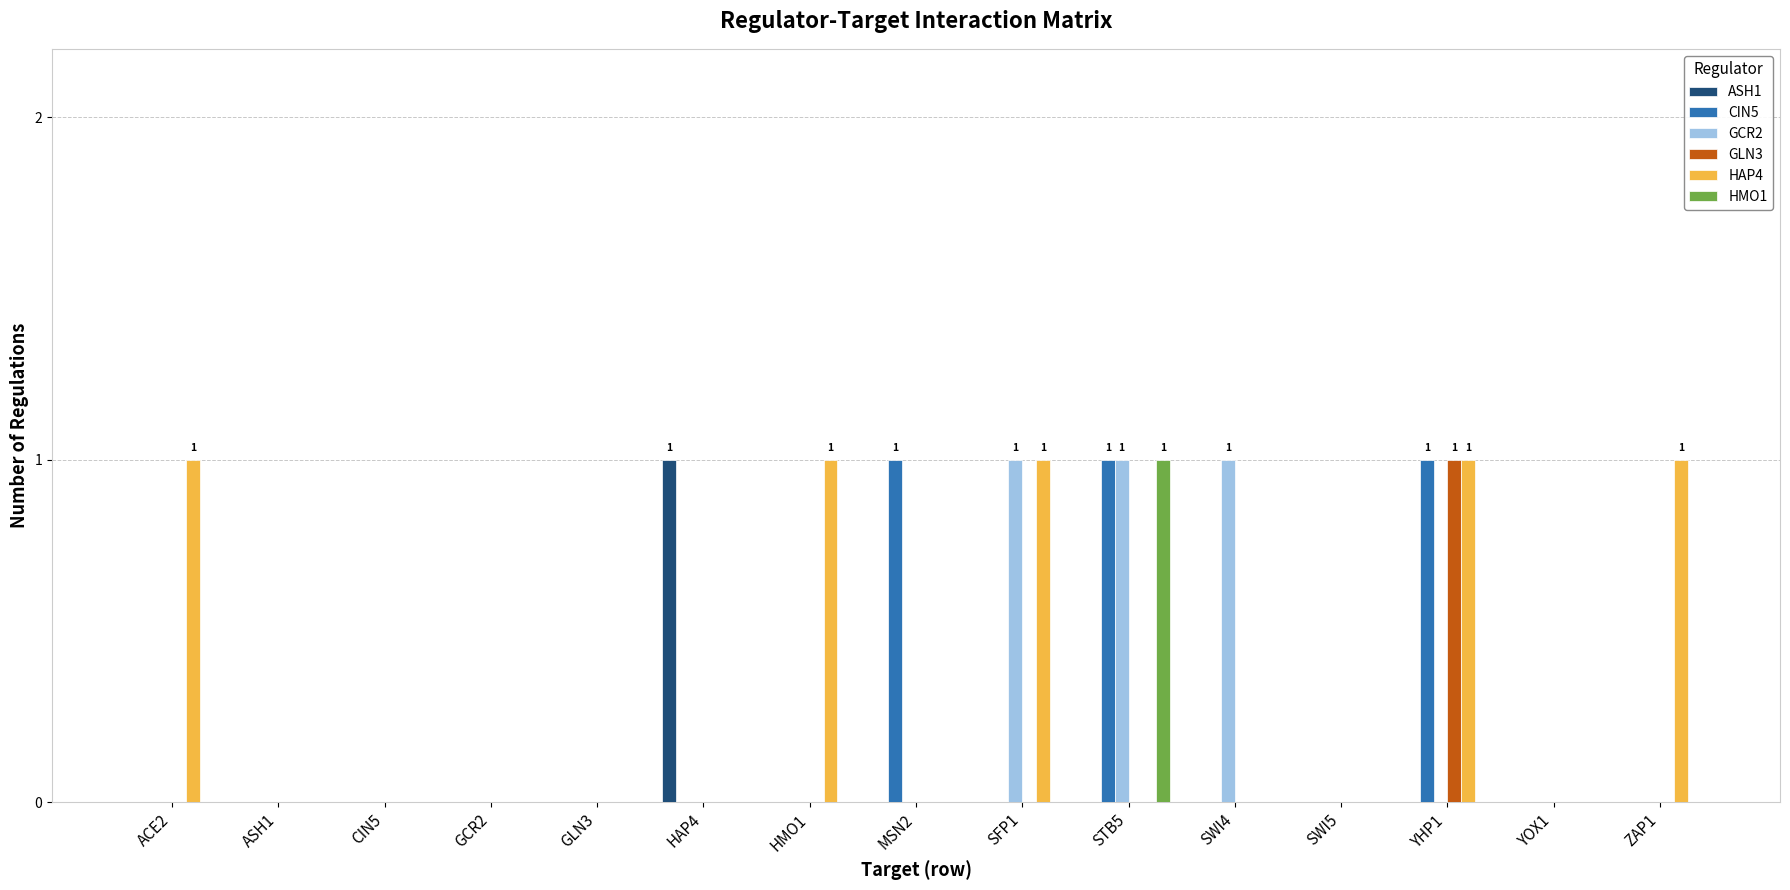

What is the sum of all CIN5 values?

3